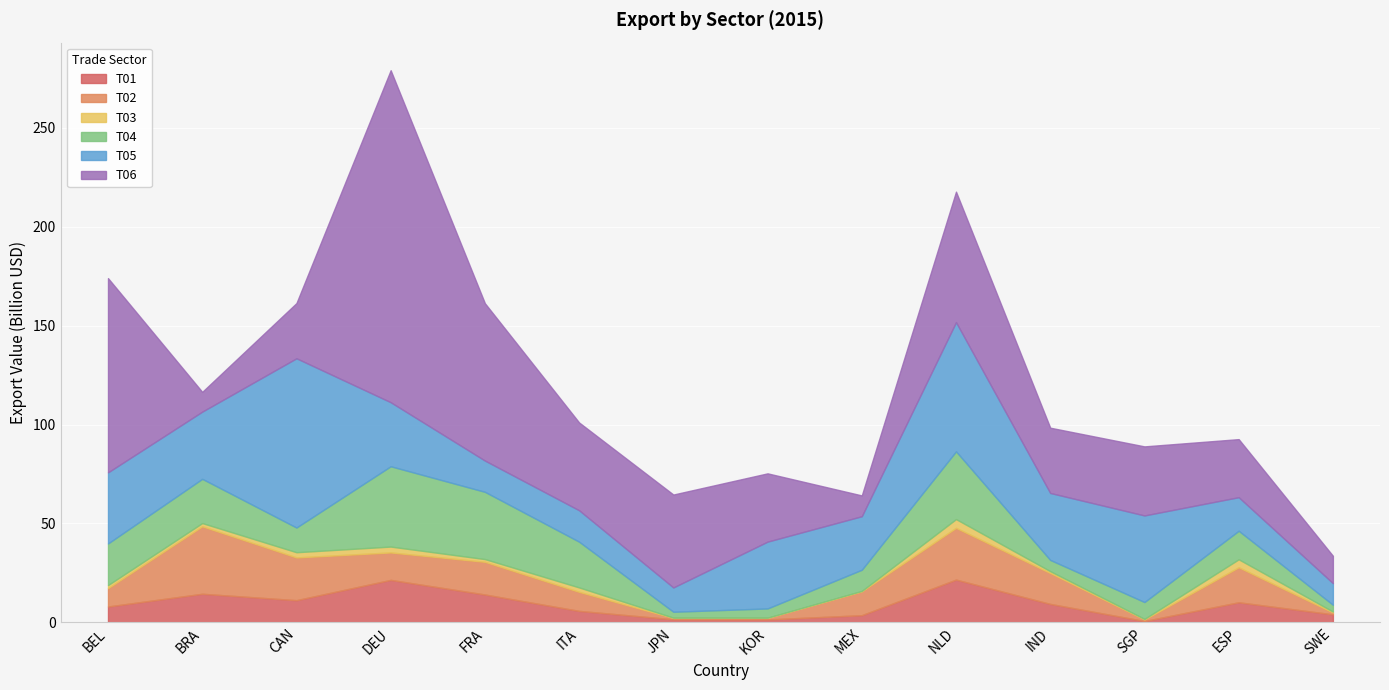

At which category does T06 reach its first local peak?

DEU